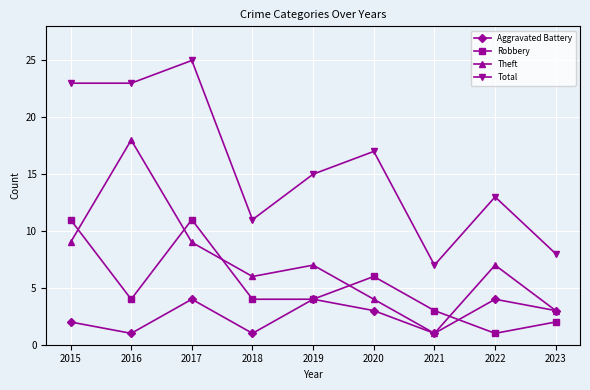

Reading left to right, extract all data points from this chart.

Aggravated Battery: 2015=2	2016=1	2017=4	2018=1	2019=4	2020=3	2021=1	2022=4	2023=3
Robbery: 2015=11	2016=4	2017=11	2018=4	2019=4	2020=6	2021=3	2022=1	2023=2
Theft: 2015=9	2016=18	2017=9	2018=6	2019=7	2020=4	2021=1	2022=7	2023=3
Total: 2015=23	2016=23	2017=25	2018=11	2019=15	2020=17	2021=7	2022=13	2023=8